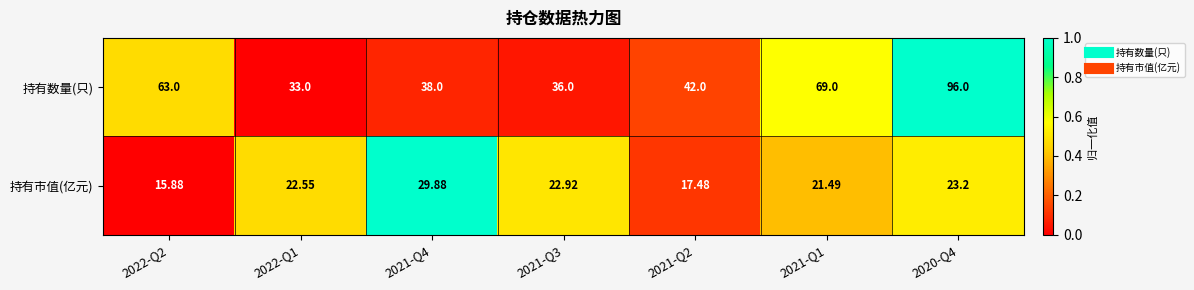

Which label corresponds to the smallest value in the chart?

2022-Q2